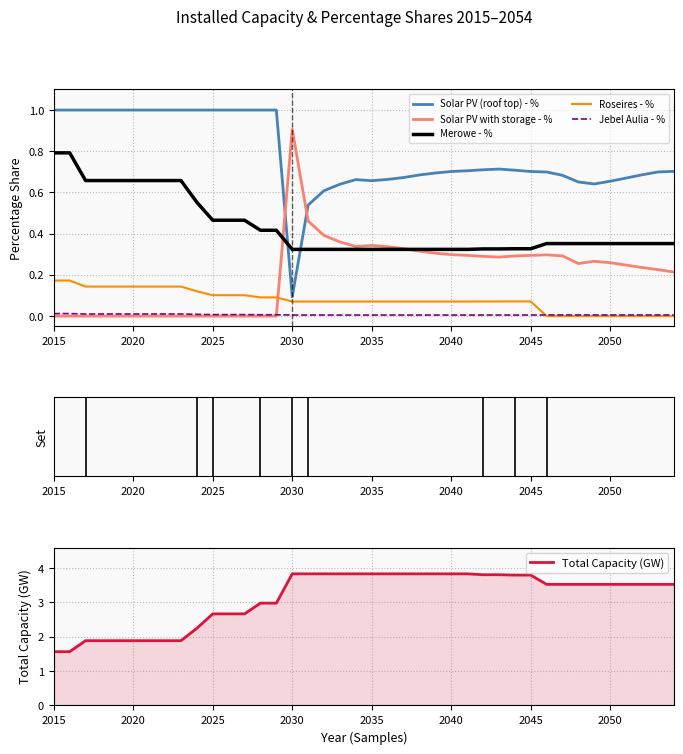

Reading left to right, what are all the values shown in this chart?

Solar PV (roof top) - %: 1.0	1.0	1.0	1.0	1.0	1.0	1.0	1.0	1.0	1.0	1.0	1.0	1.0	1.0	1.0	0.1	0.5	0.6	0.6	0.7	0.7	0.7	0.7	0.7	0.7	0.7	0.7	0.7	0.7	0.7	0.7	0.7	0.7	0.7	0.6	0.7	0.7	0.7	0.7	0.7
Solar PV with storage - %: 0.0	0.0	0.0	0.0	0.0	0.0	0.0	0.0	0.0	0.0	0.0	0.0	0.0	0.0	0.0	0.9	0.5	0.4	0.4	0.3	0.3	0.3	0.3	0.3	0.3	0.3	0.3	0.3	0.3	0.3	0.3	0.3	0.3	0.3	0.3	0.3	0.2	0.2	0.2	0.2
Merowe - %: 0.8	0.8	0.7	0.7	0.7	0.7	0.7	0.7	0.7	0.6	0.5	0.5	0.5	0.4	0.4	0.3	0.3	0.3	0.3	0.3	0.3	0.3	0.3	0.3	0.3	0.3	0.3	0.3	0.3	0.3	0.3	0.4	0.4	0.4	0.4	0.4	0.4	0.4	0.4	0.4
Roseires - %: 0.2	0.2	0.1	0.1	0.1	0.1	0.1	0.1	0.1	0.1	0.1	0.1	0.1	0.1	0.1	0.1	0.1	0.1	0.1	0.1	0.1	0.1	0.1	0.1	0.1	0.1	0.1	0.1	0.1	0.1	0.1	0.0	0.0	0.0	0.0	0.0	0.0	0.0	0.0	0.0
Jebel Aulia - %: 0.0	0.0	0.0	0.0	0.0	0.0	0.0	0.0	0.0	0.0	0.0	0.0	0.0	0.0	0.0	0.0	0.0	0.0	0.0	0.0	0.0	0.0	0.0	0.0	0.0	0.0	0.0	0.0	0.0	0.0	0.0	0.0	0.0	0.0	0.0	0.0	0.0	0.0	0.0	0.0
Total Capacity (GW): 1.6	1.6	1.9	1.9	1.9	1.9	1.9	1.9	1.9	2.2	2.7	2.7	2.7	3.0	3.0	3.8	3.8	3.8	3.8	3.8	3.8	3.8	3.8	3.8	3.8	3.8	3.8	3.8	3.8	3.8	3.8	3.5	3.5	3.5	3.5	3.5	3.5	3.5	3.5	3.5